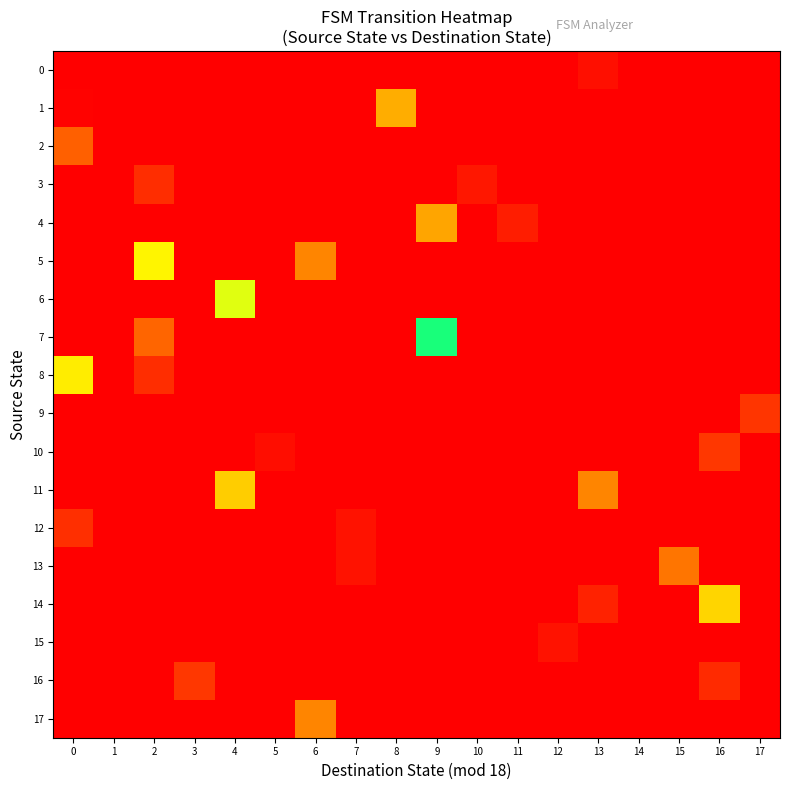

Reading left to right, transcribe all the data shown in this chart.

0: 0=0.0	1=1.0	2=0.0	3=0.0	4=0.0	5=0.0	6=0.0	7=0.0	8=0.0	9=0.0	10=0.0	11=0.0	12=0.0	13=1.0	14=0.0	15=0.0	16=0.0	17=0.0
1: 0=1.0	1=0.0	2=0.0	3=0.0	4=0.0	5=0.0	6=0.0	7=0.0	8=0.6	9=0.0	10=0.0	11=0.0	12=0.0	13=0.0	14=0.0	15=0.0	16=0.0	17=0.0
2: 0=0.3	1=0.0	2=0.0	3=0.0	4=0.0	5=0.0	6=0.0	7=0.0	8=0.0	9=0.0	10=0.0	11=0.0	12=0.0	13=0.0	14=0.0	15=0.0	16=0.0	17=0.0
3: 0=0.0	1=0.0	2=0.9	3=0.0	4=0.0	5=0.0	6=0.0	7=0.0	8=0.0	9=0.0	10=0.9	11=0.0	12=0.0	13=0.0	14=0.0	15=0.0	16=0.0	17=0.0
4: 0=0.0	1=0.0	2=0.0	3=0.0	4=0.0	5=0.0	6=0.0	7=0.0	8=0.0	9=0.6	10=0.0	11=0.1	12=0.0	13=0.0	14=0.0	15=0.0	16=0.0	17=0.0
5: 0=0.0	1=0.0	2=0.4	3=0.0	4=0.0	5=0.0	6=0.3	7=0.0	8=0.0	9=0.0	10=0.0	11=0.0	12=0.0	13=0.0	14=0.0	15=0.0	16=0.0	17=0.0
6: 0=0.0	1=0.0	2=0.0	3=0.0	4=0.5	5=0.0	6=0.0	7=0.0	8=0.0	9=0.0	10=0.0	11=0.0	12=0.0	13=0.0	14=0.0	15=0.0	16=0.0	17=0.0
7: 0=0.0	1=0.0	2=0.3	3=0.0	4=0.0	5=0.0	6=0.0	7=0.0	8=0.0	9=0.5	10=0.0	11=0.0	12=0.0	13=0.0	14=0.0	15=0.0	16=0.0	17=0.0
8: 0=0.6	1=0.0	2=0.9	3=0.0	4=0.0	5=0.0	6=0.0	7=0.0	8=0.0	9=0.0	10=0.0	11=0.0	12=0.0	13=0.0	14=0.0	15=0.0	16=0.0	17=0.0
9: 0=0.0	1=0.0	2=0.0	3=0.0	4=0.0	5=0.0	6=0.0	7=0.0	8=0.0	9=0.0	10=0.0	11=0.0	12=0.0	13=0.0	14=0.0	15=0.0	16=0.0	17=0.8
10: 0=0.0	1=0.0	2=0.0	3=0.0	4=0.0	5=0.0	6=0.0	7=0.0	8=0.0	9=0.0	10=0.0	11=0.0	12=0.0	13=0.0	14=0.0	15=0.0	16=0.8	17=0.0
11: 0=0.0	1=0.0	2=0.0	3=0.0	4=0.6	5=0.0	6=0.0	7=0.0	8=0.0	9=0.0	10=0.0	11=0.0	12=0.0	13=0.7	14=0.0	15=0.0	16=0.0	17=0.0
12: 0=0.1	1=0.0	2=0.0	3=0.0	4=0.0	5=0.0	6=0.0	7=0.1	8=0.0	9=0.0	10=0.0	11=0.0	12=0.0	13=0.0	14=0.0	15=0.0	16=0.0	17=0.0
13: 0=0.0	1=0.0	2=0.0	3=0.0	4=0.0	5=0.0	6=0.0	7=0.1	8=0.0	9=0.0	10=0.0	11=0.0	12=0.0	13=0.0	14=0.0	15=0.7	16=0.0	17=0.0
14: 0=0.0	1=0.0	2=0.0	3=0.0	4=0.0	5=0.0	6=0.0	7=0.0	8=0.0	9=0.0	10=0.0	11=0.0	12=0.0	13=0.1	14=0.0	15=0.0	16=0.4	17=0.0
15: 0=0.0	1=1.0	2=0.0	3=0.0	4=0.0	5=0.0	6=0.0	7=0.0	8=0.0	9=0.0	10=0.0	11=0.0	12=0.9	13=0.0	14=0.0	15=0.0	16=0.0	17=0.0
16: 0=0.0	1=0.0	2=0.0	3=0.2	4=0.0	5=0.0	6=0.0	7=0.0	8=0.0	9=0.0	10=0.0	11=0.0	12=0.0	13=0.0	14=0.0	15=0.0	16=0.1	17=0.0
17: 0=0.0	1=1.0	2=0.0	3=0.0	4=0.0	5=0.0	6=0.3	7=0.0	8=0.0	9=0.0	10=0.0	11=0.0	12=0.0	13=0.0	14=0.0	15=0.0	16=0.0	17=0.0